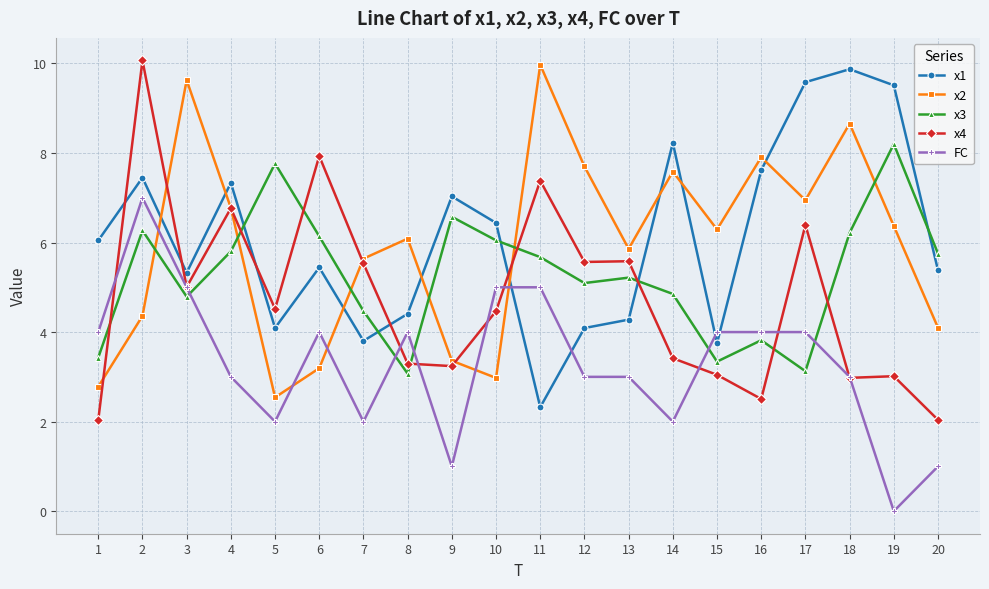

What is the spread (max minus min) of values at 9?

6.0